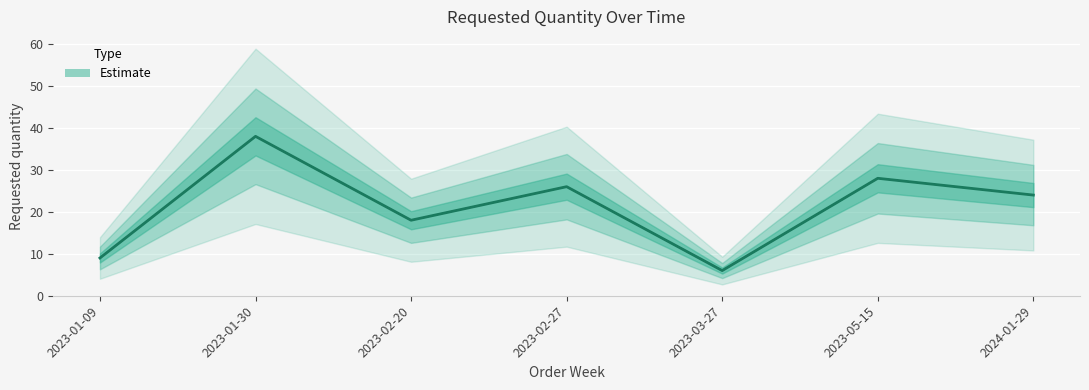

Is it true that the value at 2023-02-20 is 18?

True